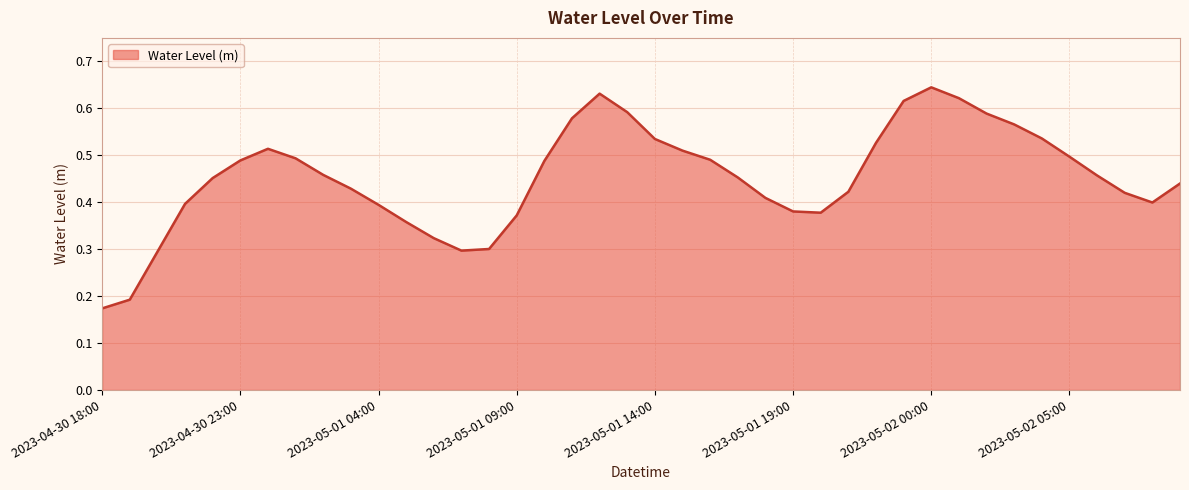

What is the label of the 13th point from the left?

2023-05-01 06:00